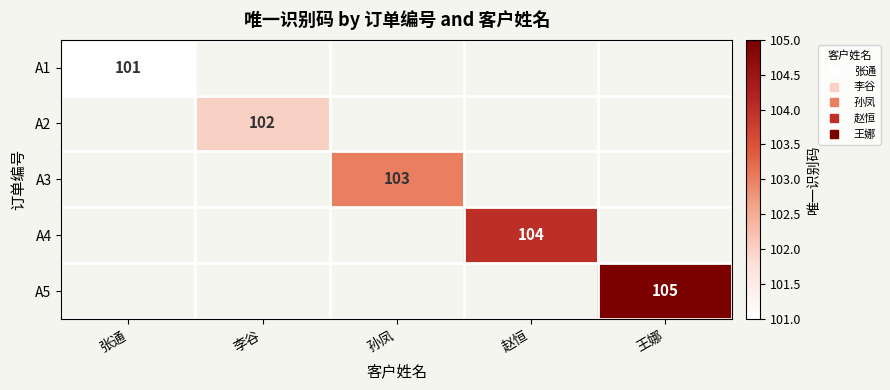

List the labels in order of A2 value, smallest first.

张通, 李谷, 孙凤, 赵恒, 王娜